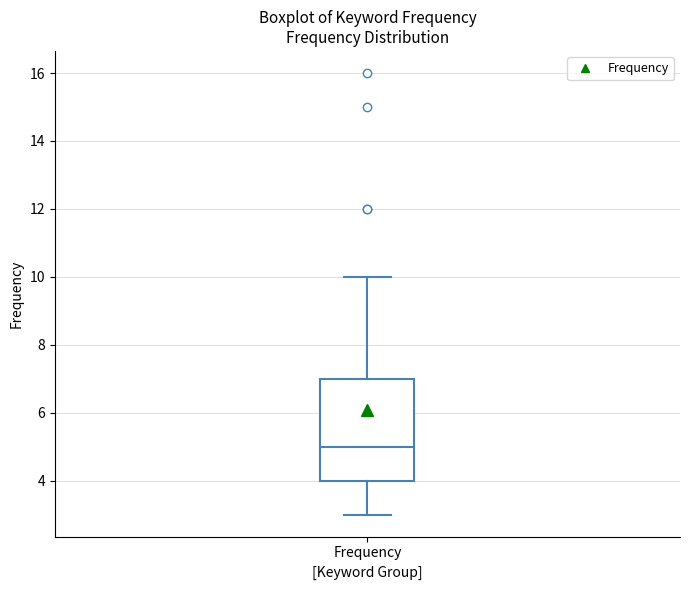

Read this box plot against the y-axis: the position of the median line, the range covered by the box, and the ends of both whiskers. The values are not printed on the chart, so give them approximately, as read against the axis.

median 5, box 4 to 7, whiskers 3 to 10